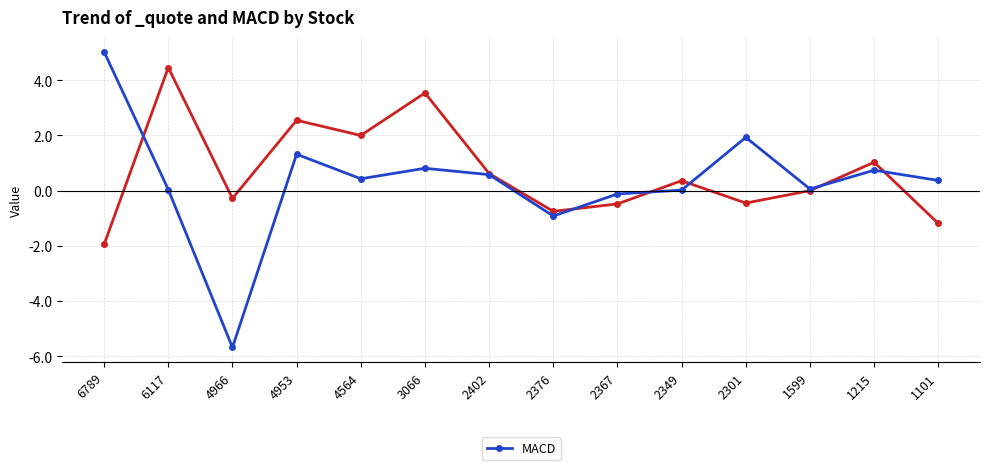

What is the maximum value shown in the chart?

5.0